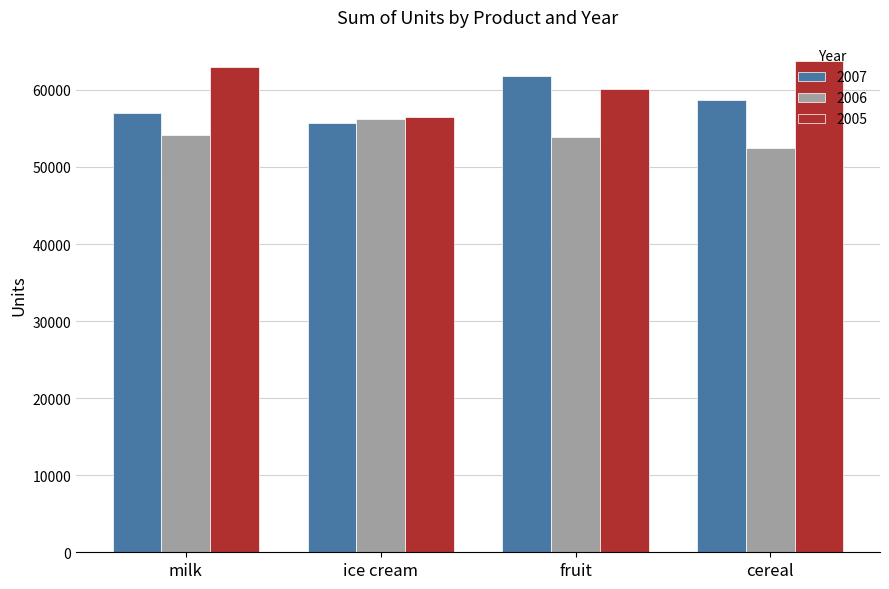

At how many categories does at least one series exceed 60324?

3